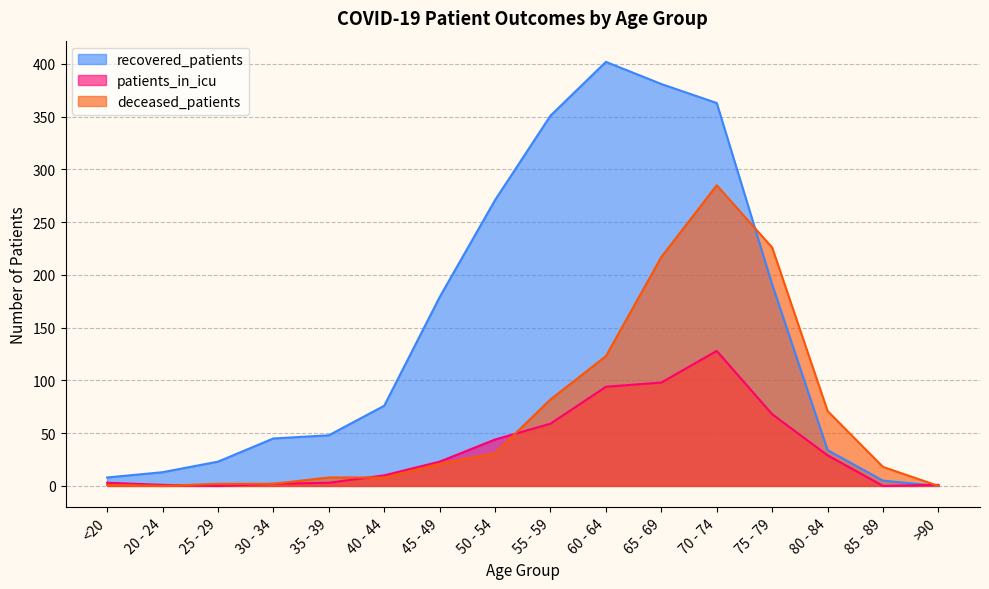

What is the average value of the deceased_patients series?

68